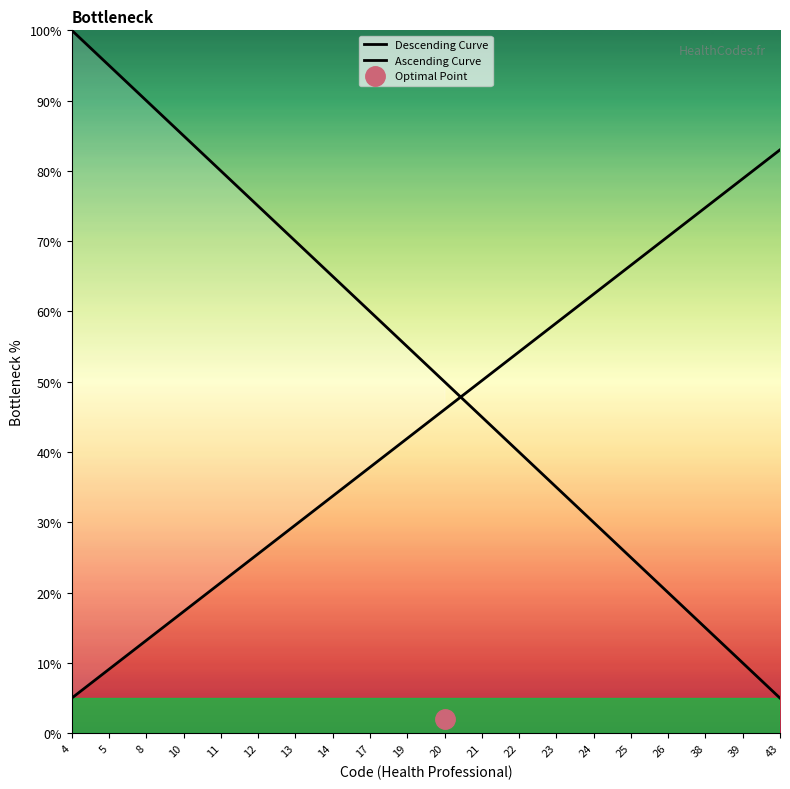

At which label does Descending Curve first exceed 55?

4